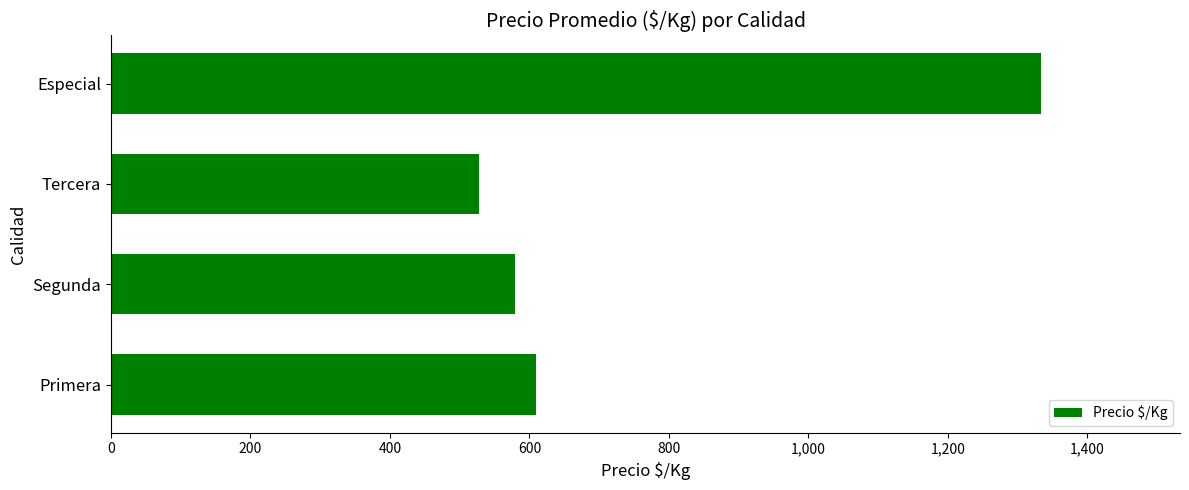

Approximately how many times larger is the value at Tercera compared to Segunda?

0.9